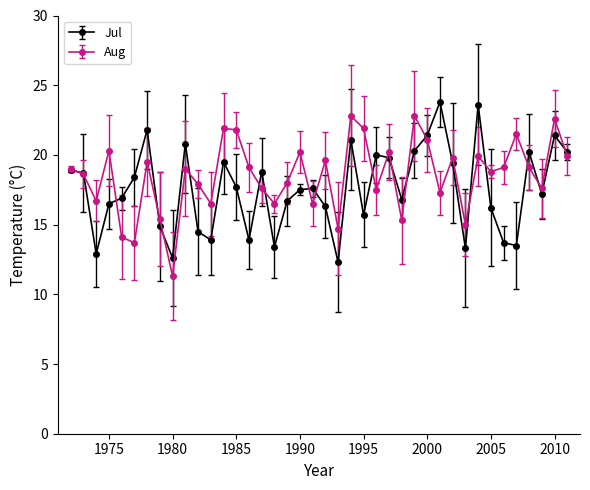

In Aug, how many points are lower than both neighbors (excluding endpoints)?

13